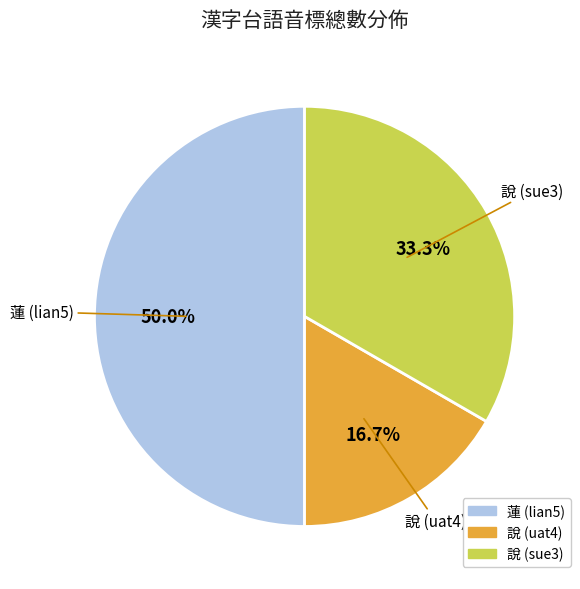

What portion of the pie excludes 說 (uat4)?

83.3%